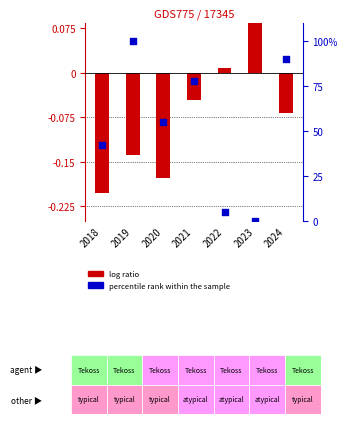

Which series reaches the minimum Y coordinate?

log ratio